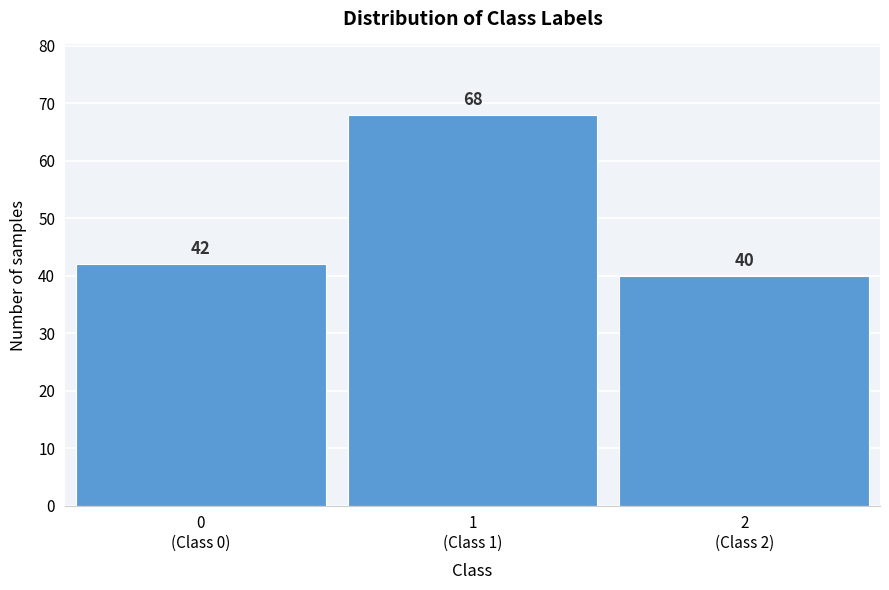

Reading left to right, transcribe all the data shown in this chart.

42	68	40